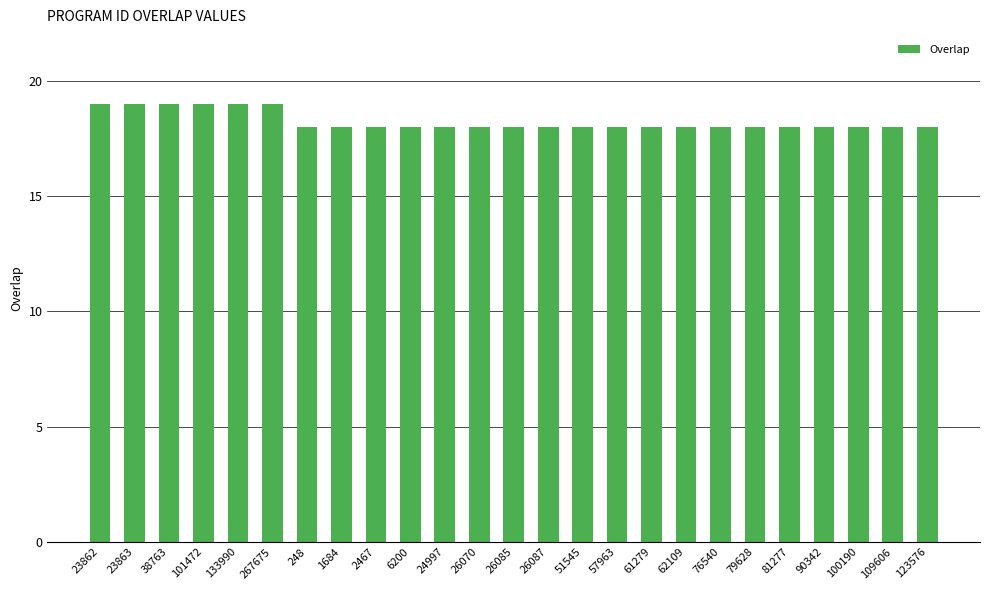

Approximately how many times larger is the value at 1684 compared to 26070?

1.0